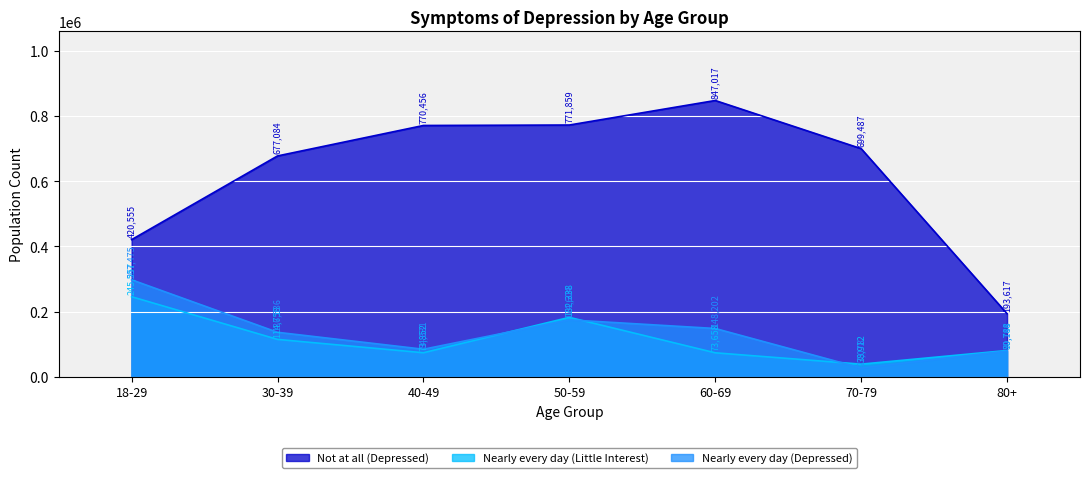

What is the sum of all Nearly every day (Depressed) values?

947670